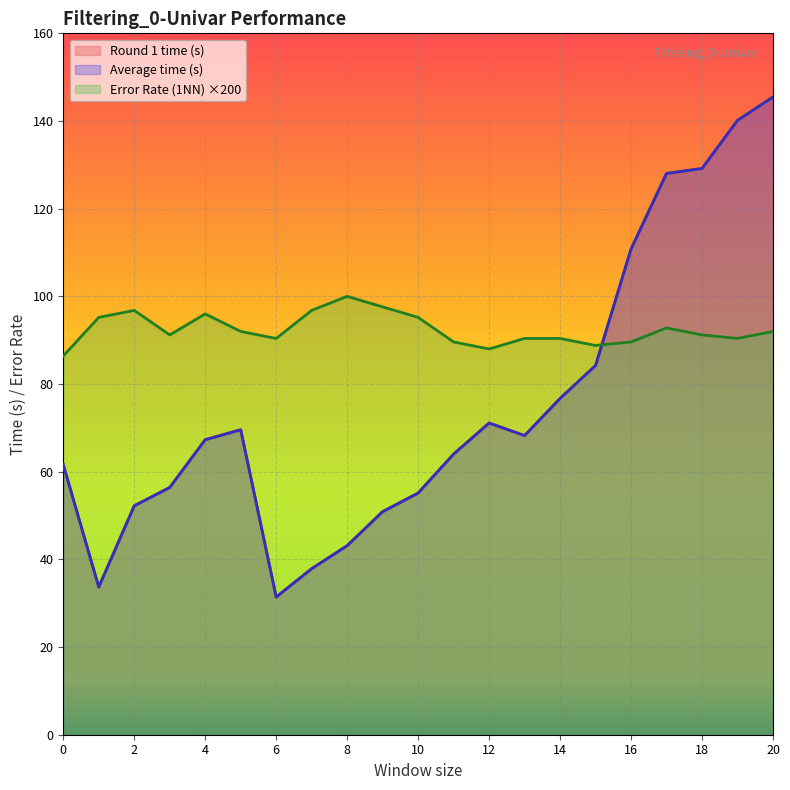

Between which two adjacent categories do Round 1 time (s) and Error Rate (1NN) first intersect?

15 and 16